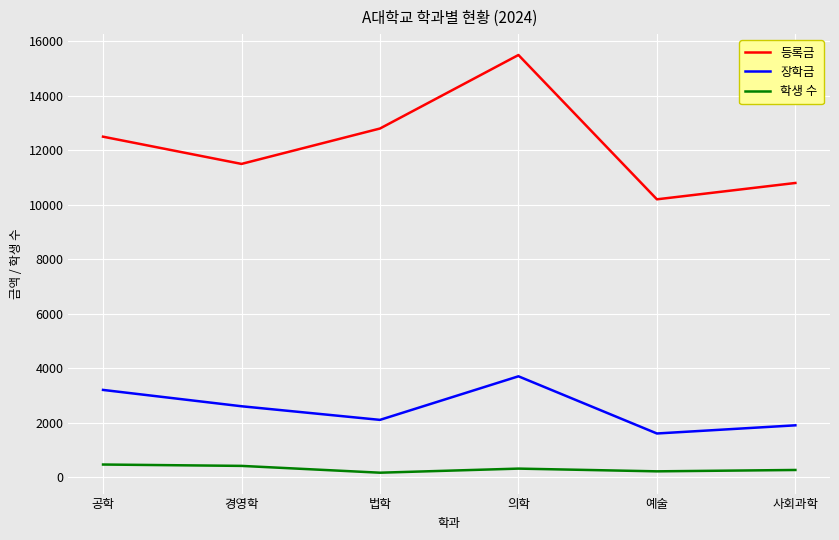

At which label is 등록금 closest to 12850?

법학